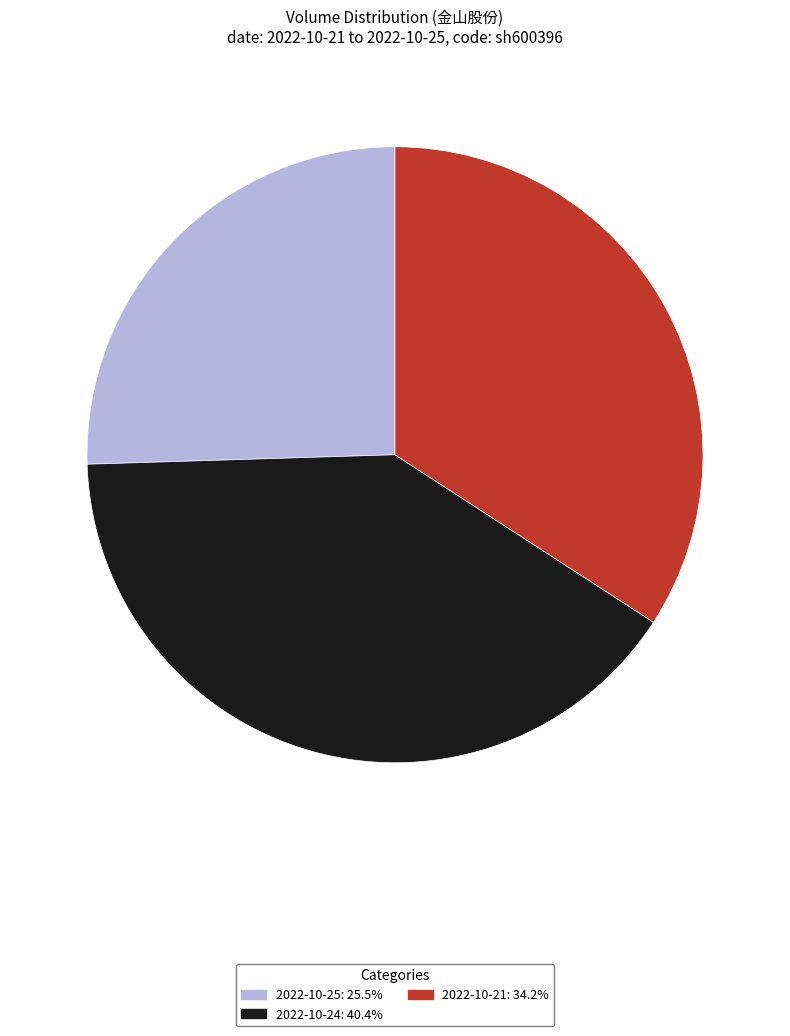

Is the sum of 2022-10-21: 34.2% and 2022-10-24: 40.4% greater than half?

Yes